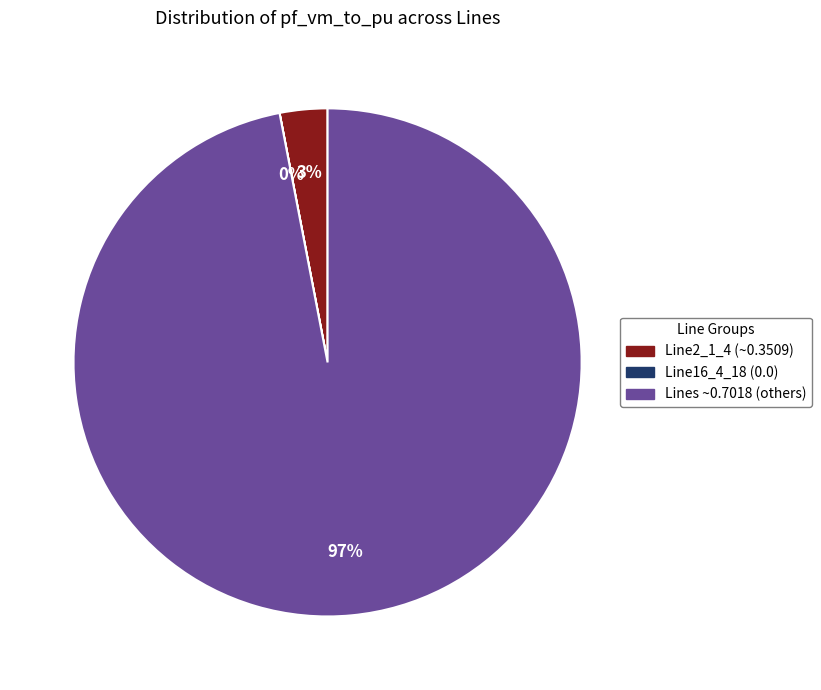

Is there a majority slice in this chart?

Yes